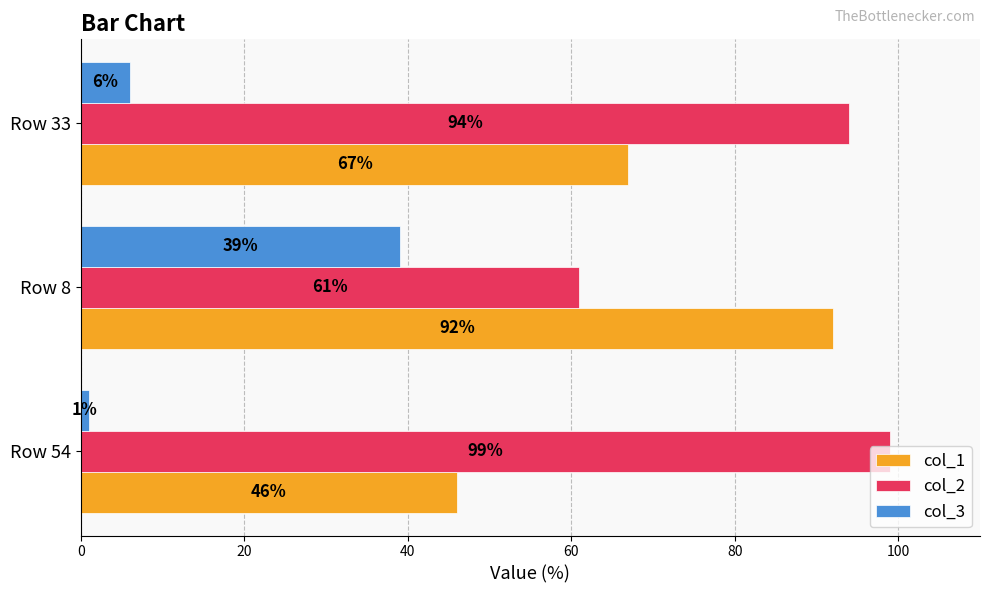

At Row 33, list the series in order from largest to smallest.

col_2, col_1, col_3